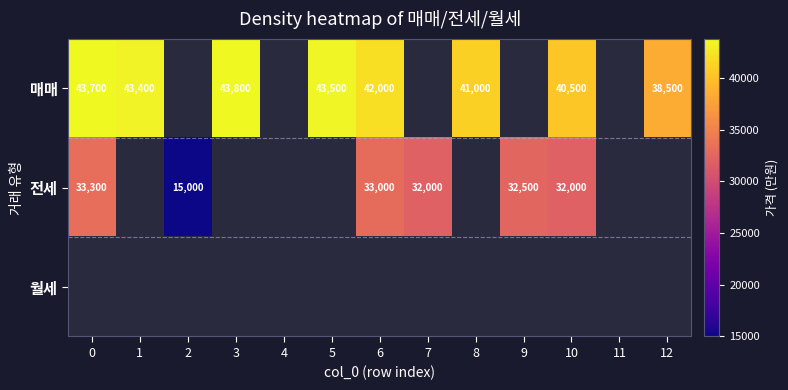

The 매매 series shows 20701 at 8. True or false?

False